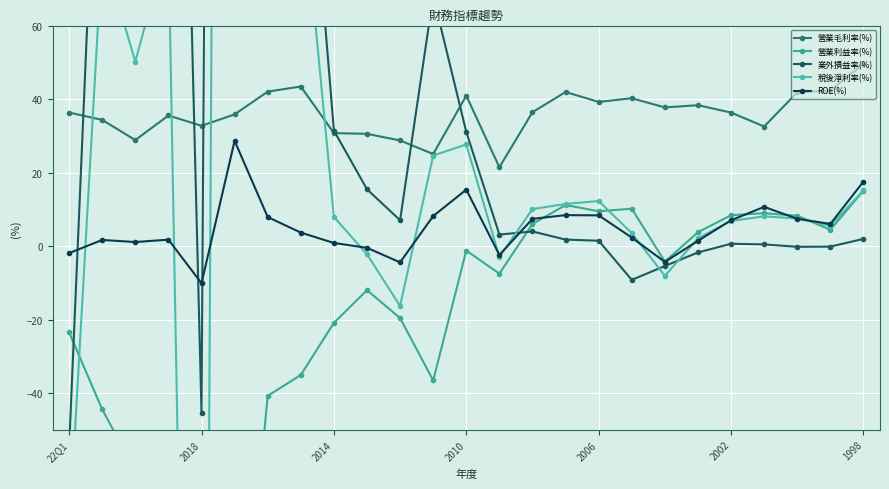

The value of ROE(%) at 2018 is -10.1. True or false?

True